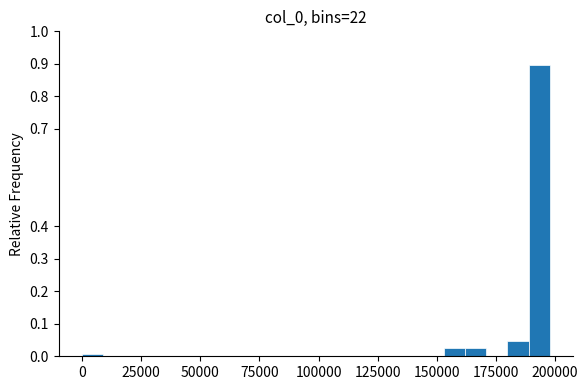

Read against the x-axis, roughly where is the centre of the tallest bar?

195000